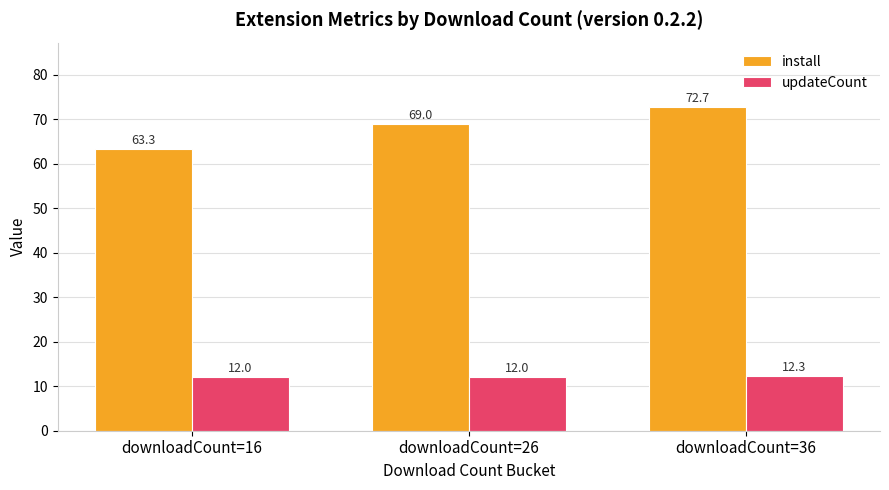

What is the sum of the install values at downloadCount=36 and downloadCount=26?

141.7